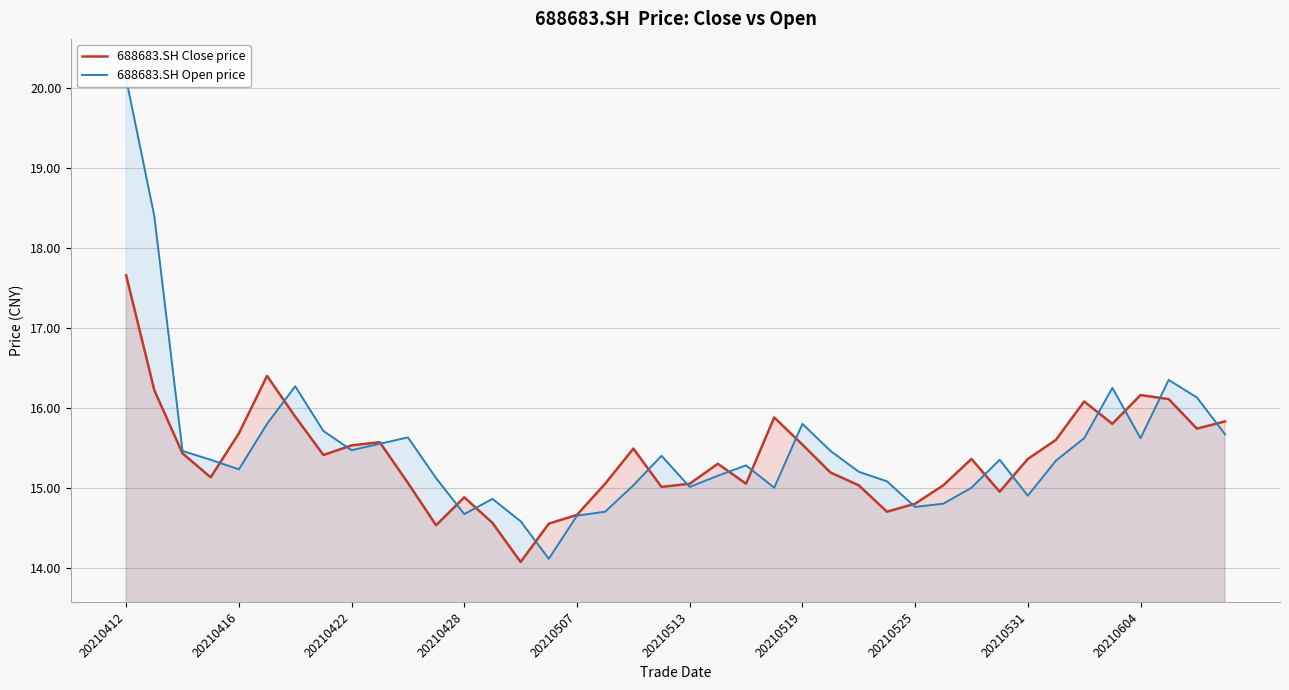

What is the difference between the 688683.SH Close price values at 20210531 and 20210525?

0.6